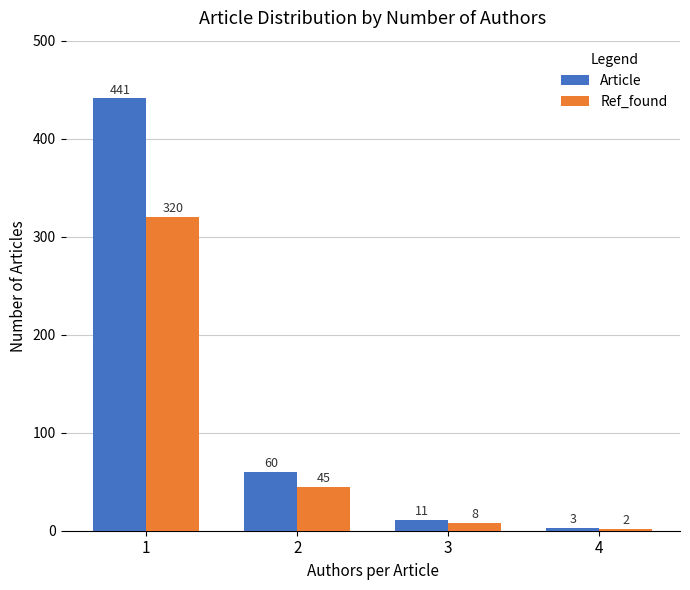

Reading left to right, extract all data points from this chart.

Article: 441	60	11	3
Ref_found: 320	45	8	2